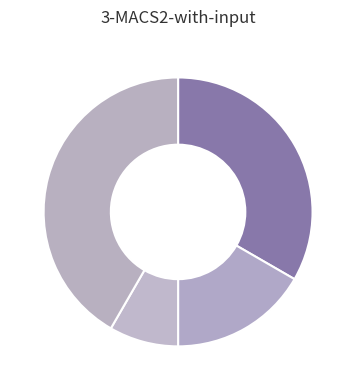

Rank the categories by value from highest to lowest.

Robbery, Aggravated Assault, Aggravated Battery, Homicide